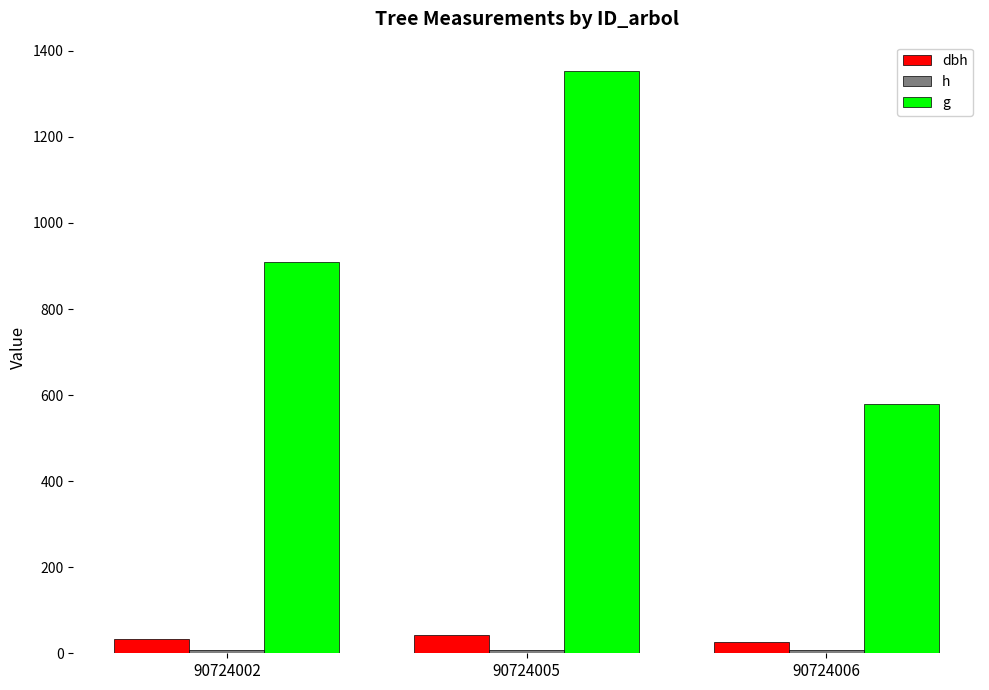

Rank the series by their maximum value, from lowest to highest.

h, dbh, g